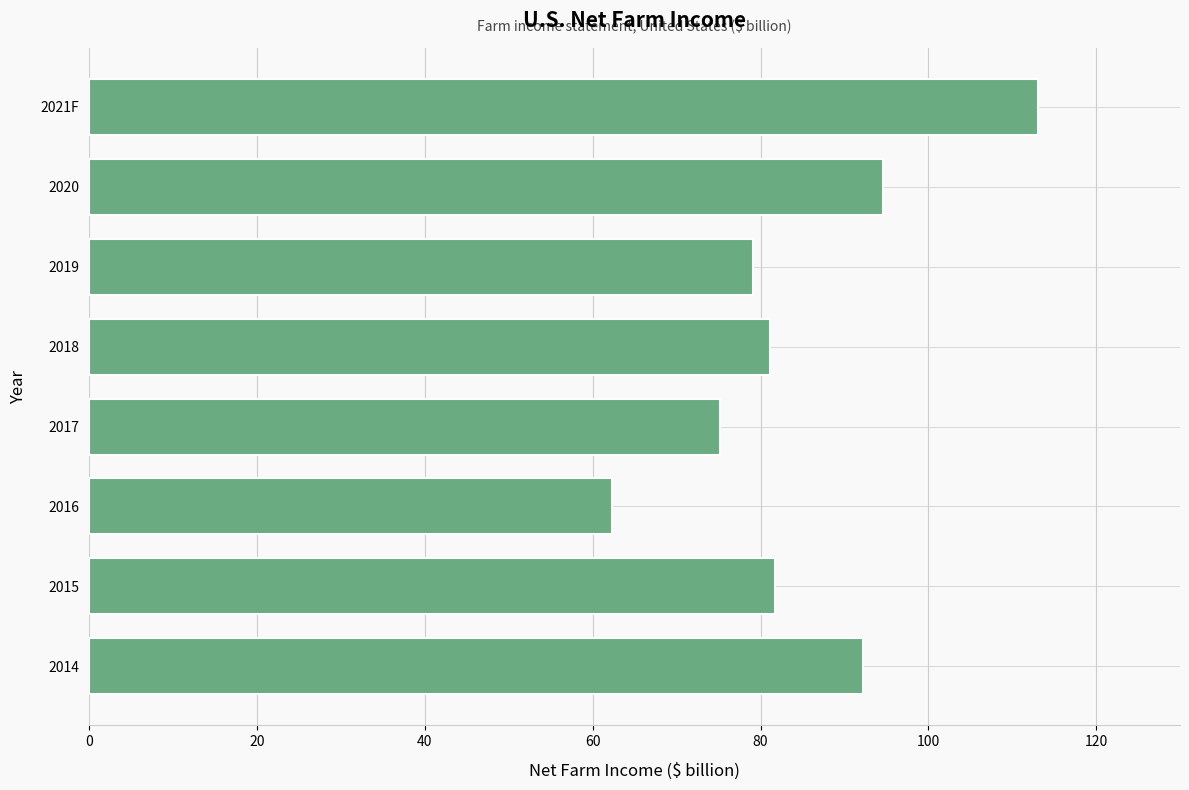

Reading bottom to top, list all the values displayed in this chart.

2014=92.2	2015=81.7	2016=62.3	2017=75.1	2018=81.1	2019=79.1	2020=94.6	2021F=113.0